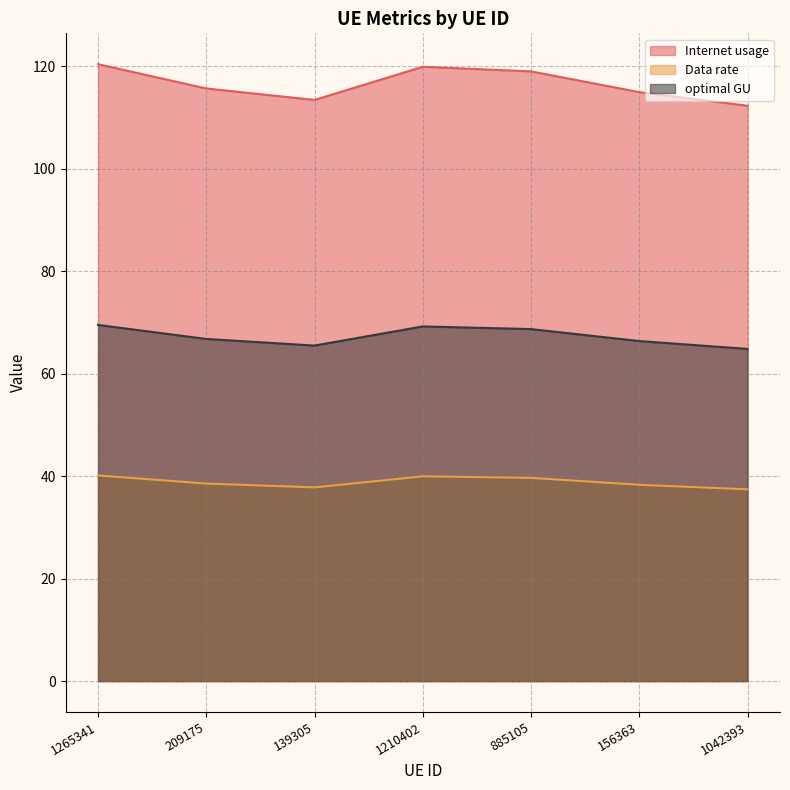

Between 885105 and 1042393, which series saw the biggest shift?

Internet usage